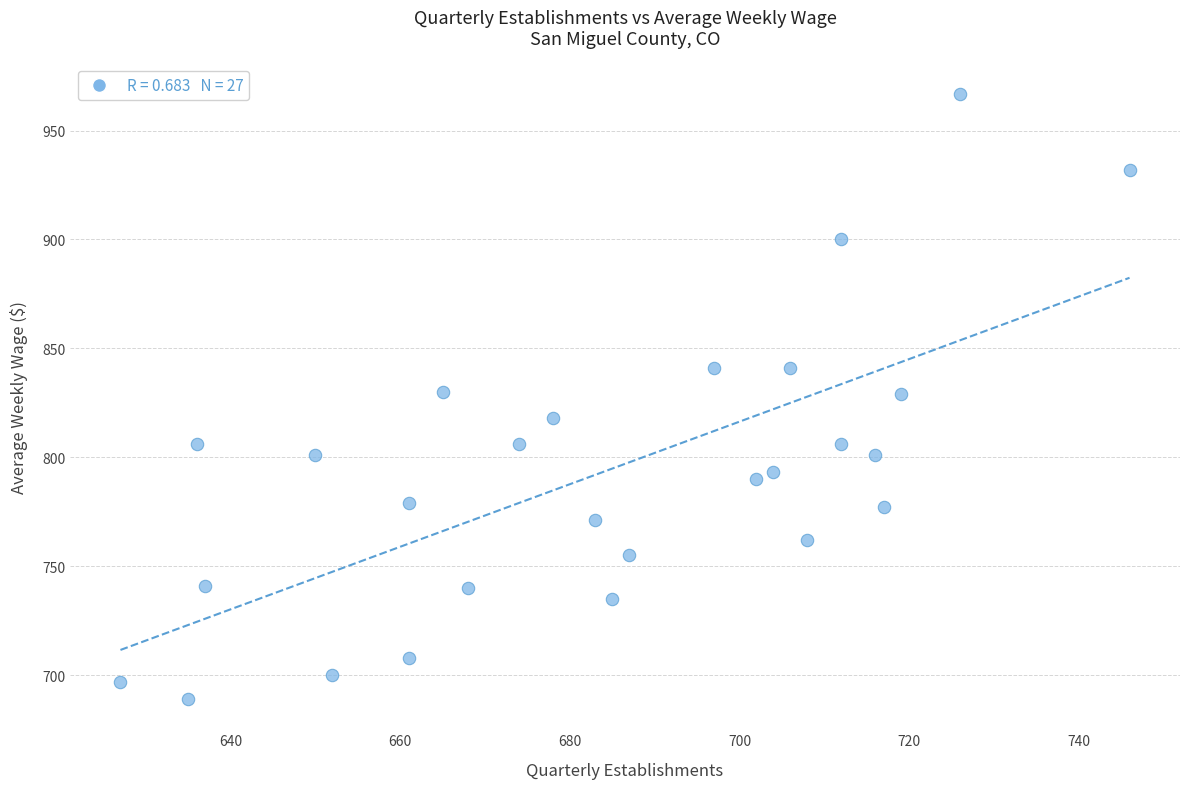

What is the range of Y values (max minus min)?

278